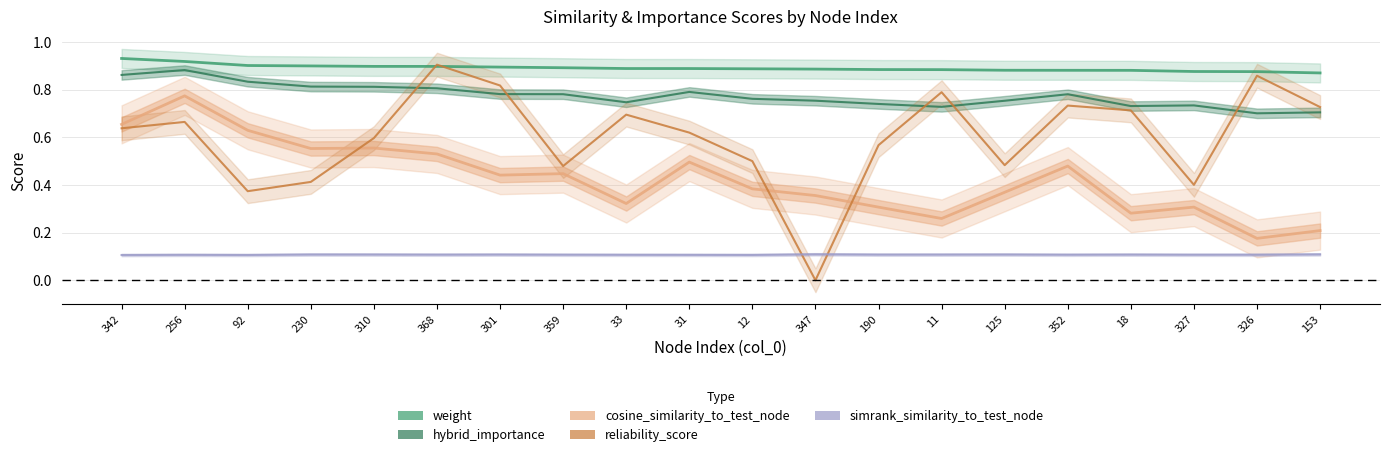

The weight series shows 1.3 at 256. True or false?

False